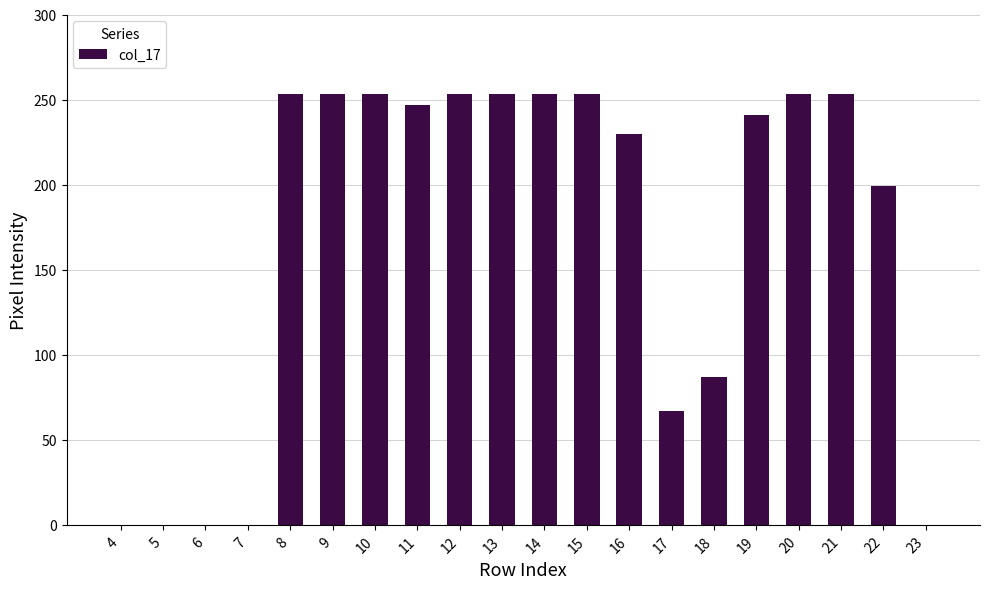

How many data points does each series have?

20